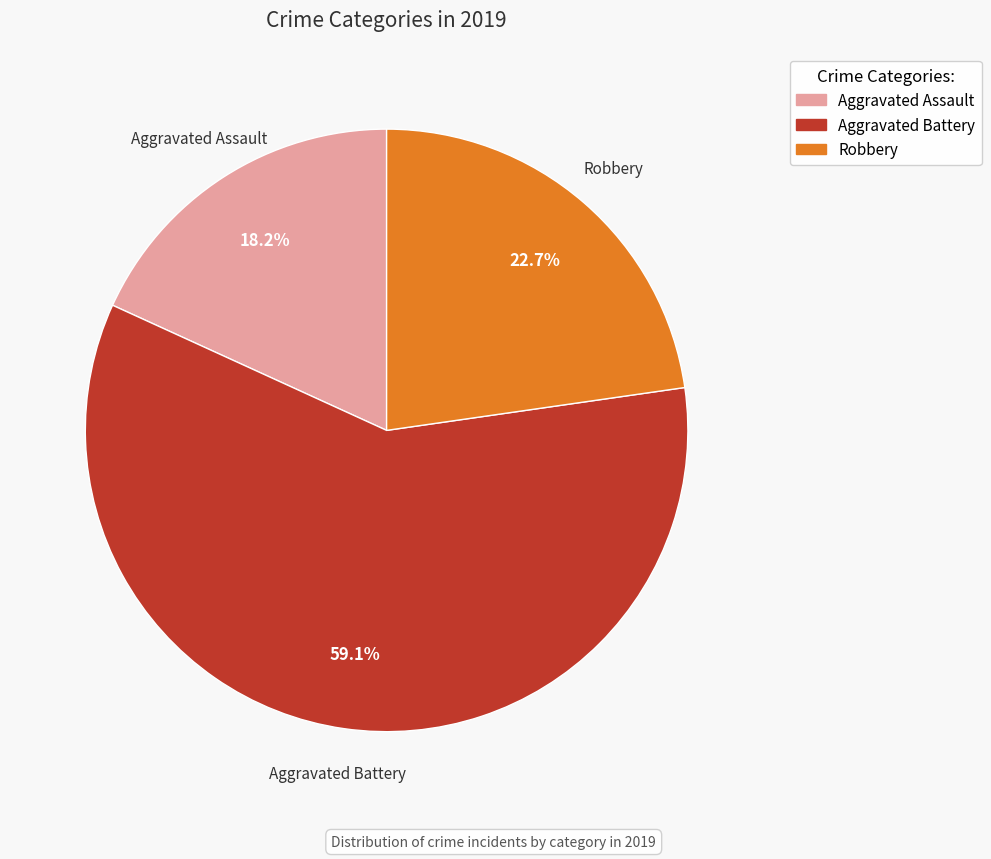

What percentage do Aggravated Battery and Robbery together represent?

81.8%